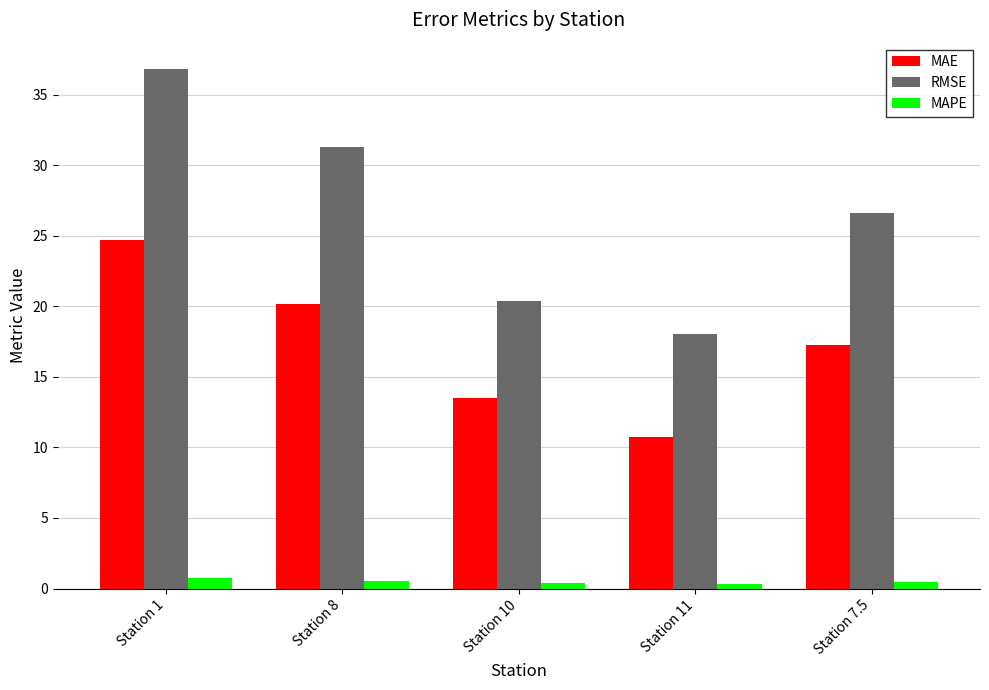

How many categories are shown in the chart?

5